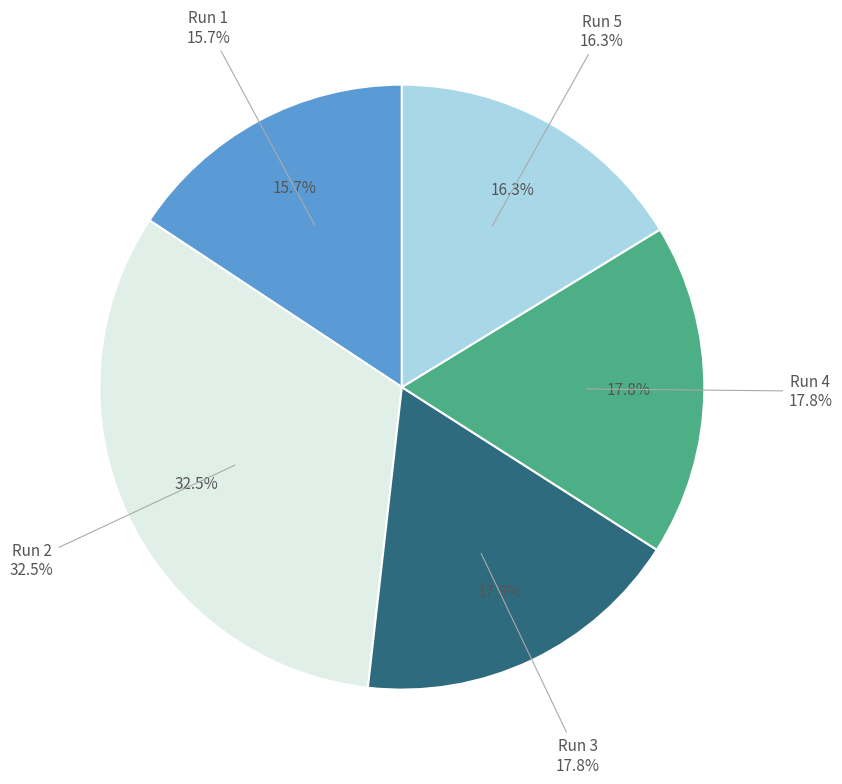

Does Run 4 represent more than half of the total?

No